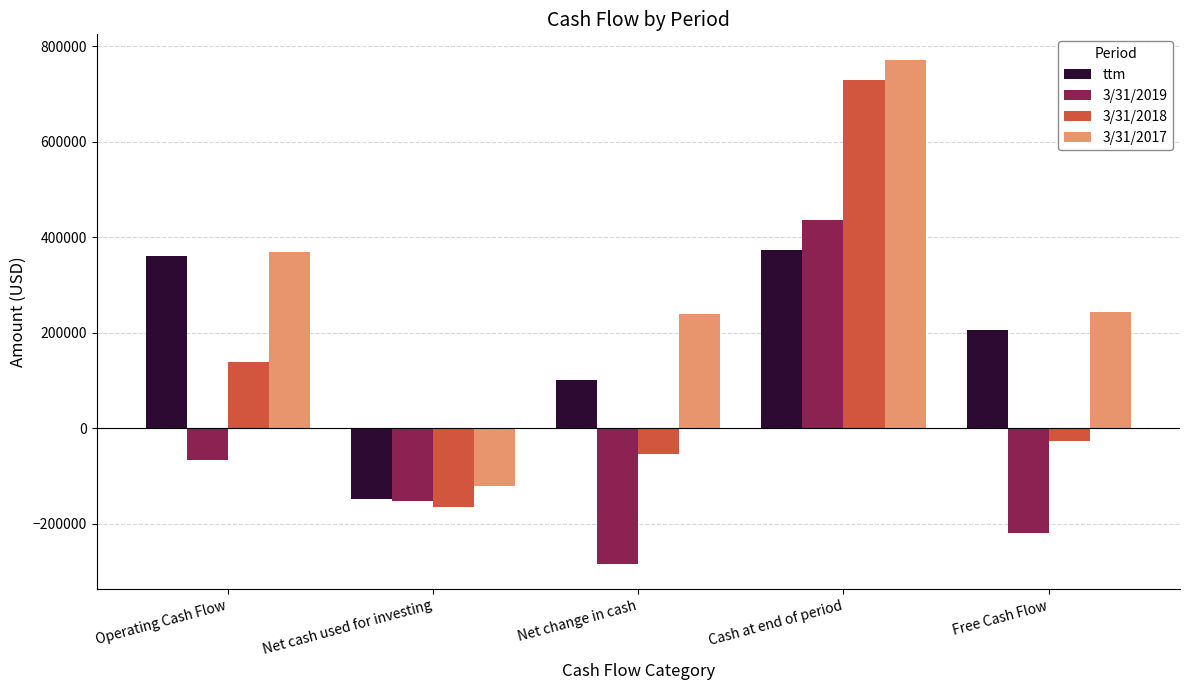

What is the label of the 4th bar from the right?

Net cash used for investing